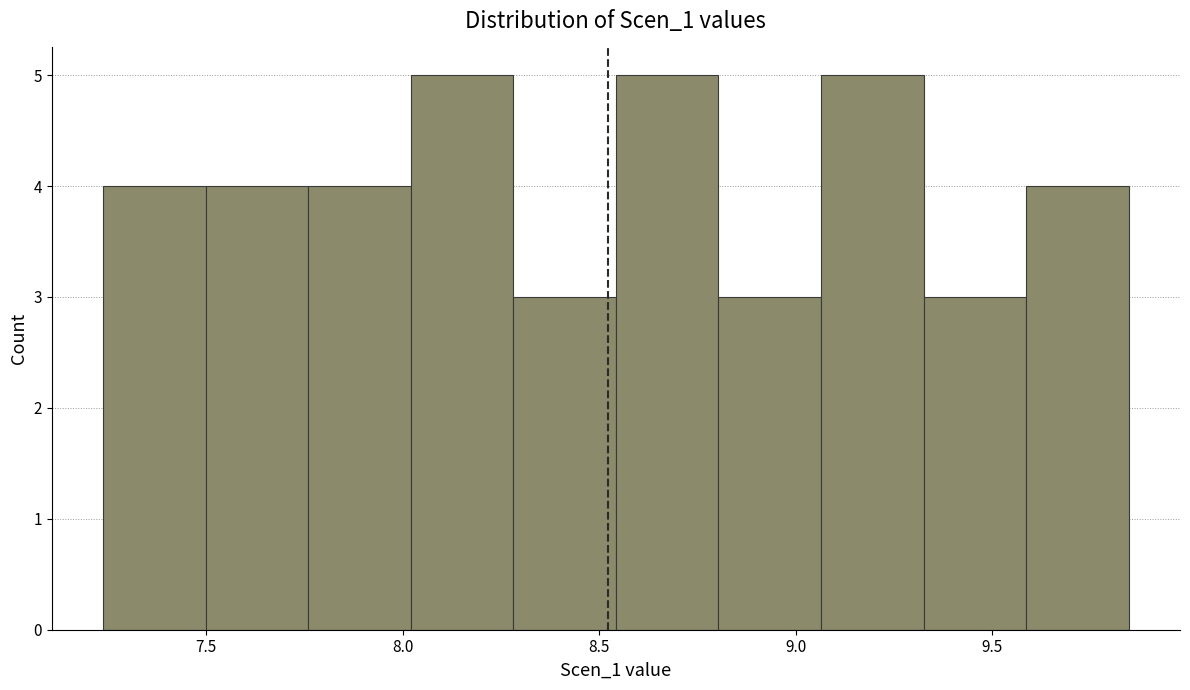

Reading left to right, transcribe this chart: for each bar, give the range it covers on the x-axis and its height. Neither the bar edges nor the heights are printed on the chart, so give them approximately, as read against the axes.

7.25 to 7.50: 4
7.50 to 7.75: 4
7.75 to 8.00: 4
8.00 to 8.30: 5
8.30 to 8.55: 3
8.55 to 8.80: 5
8.80 to 9.05: 3
9.05 to 9.30: 5
9.30 to 9.60: 3
9.60 to 9.85: 4